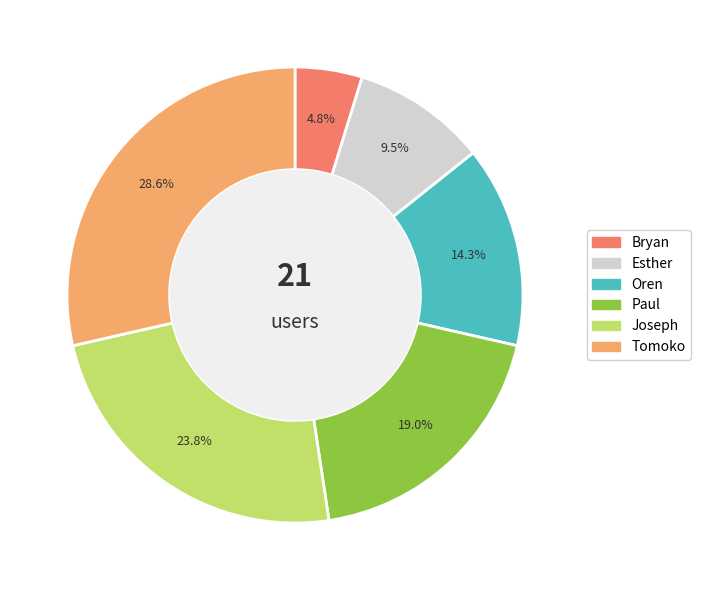

To the nearest percent, what is the difference between the largest and smallest slice percentages?

24%